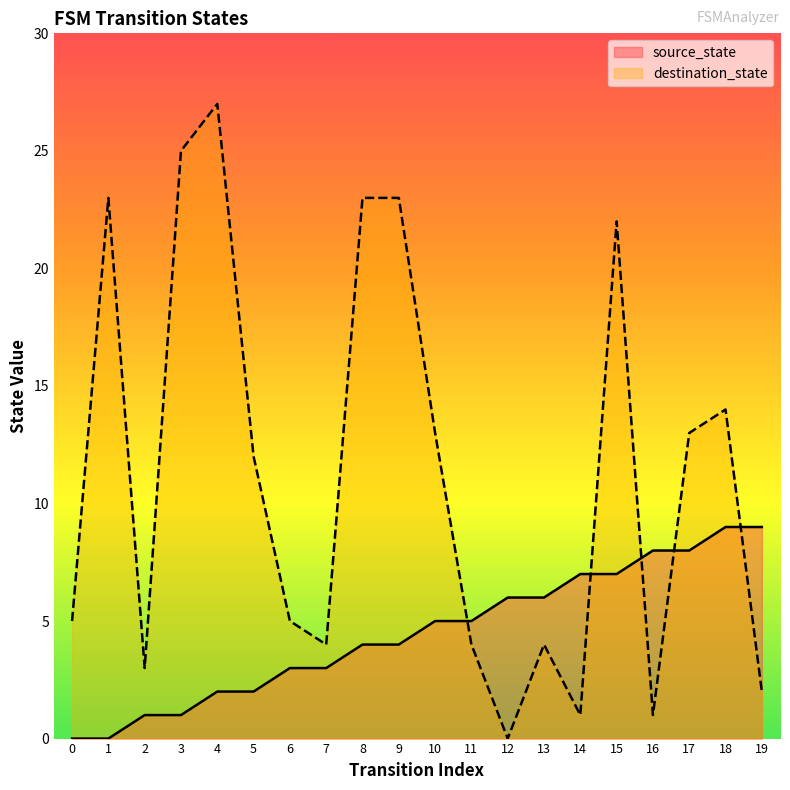

What is the average value of the source_state series?

4